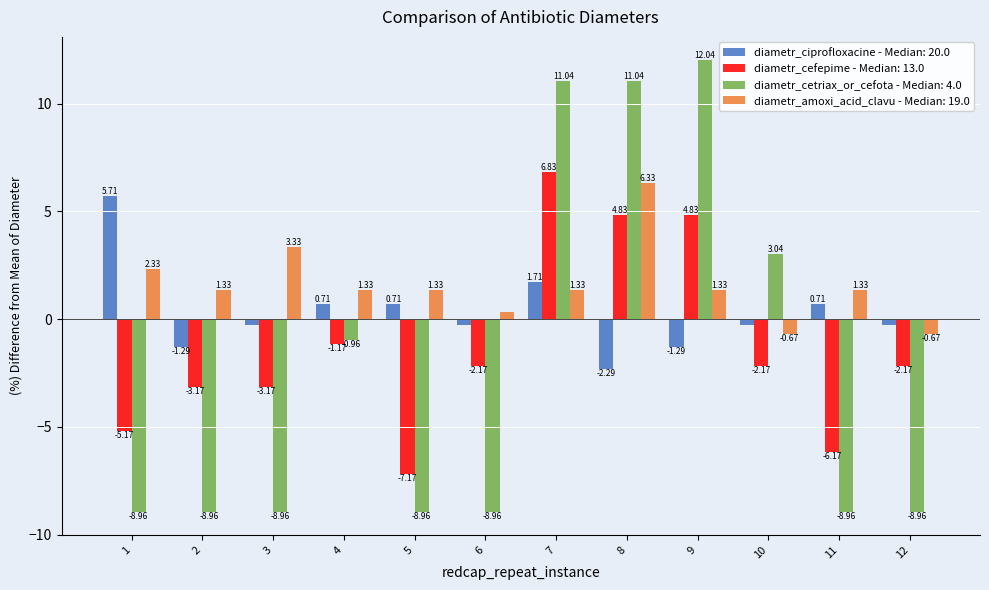

Which series changed the most between 1 and 5?

diametr_ciprofloxacine - Median: 20.0